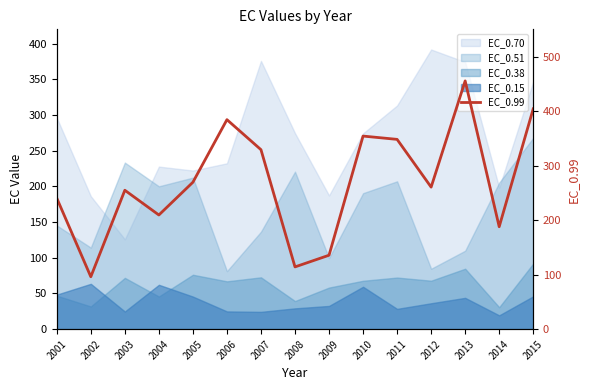

What value does the data have at 2005?

269.6